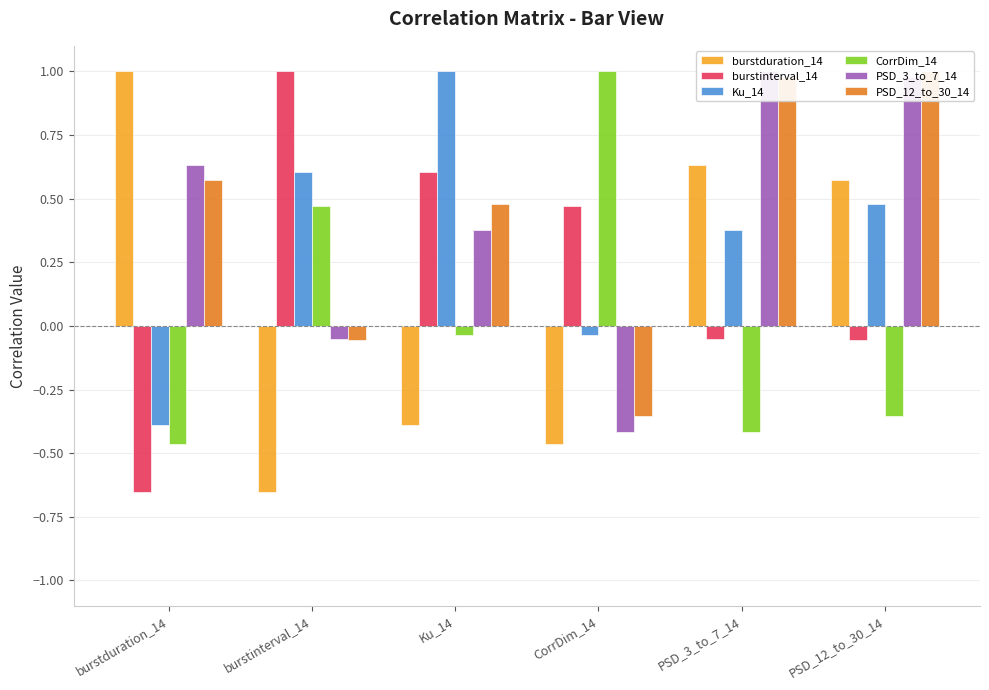

What is the sum of all CorrDim_14 values?

0.2